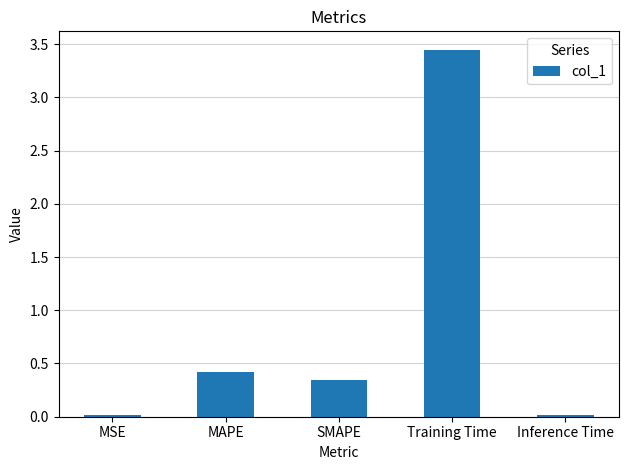

Which label corresponds to the largest value in the chart?

Training Time